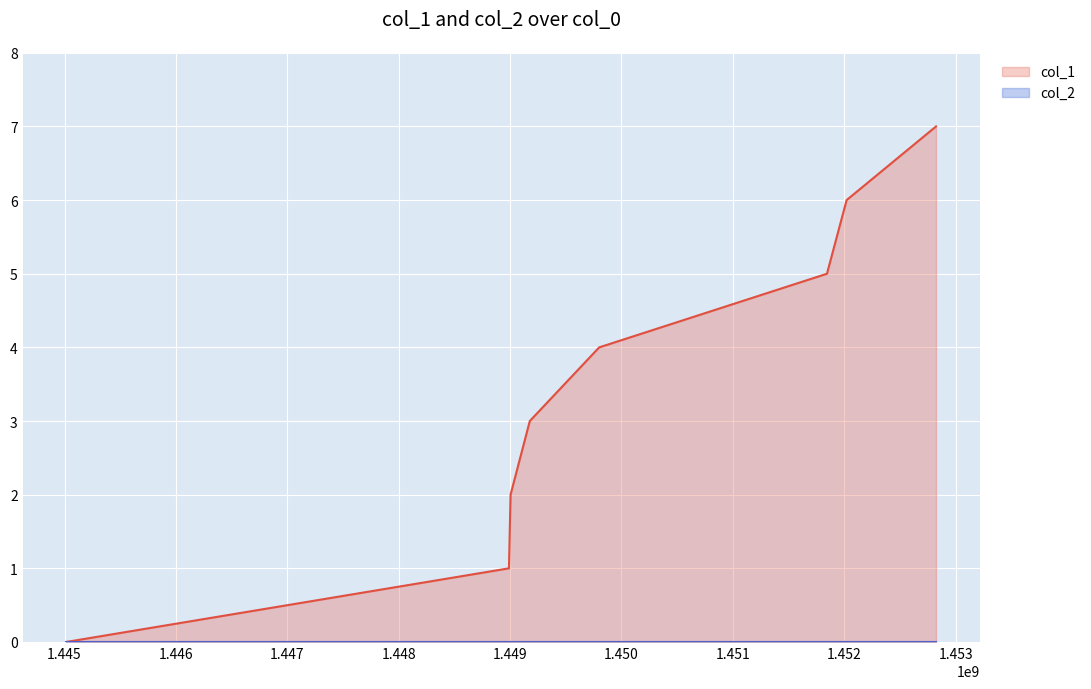

How many lines are shown in the chart?

2